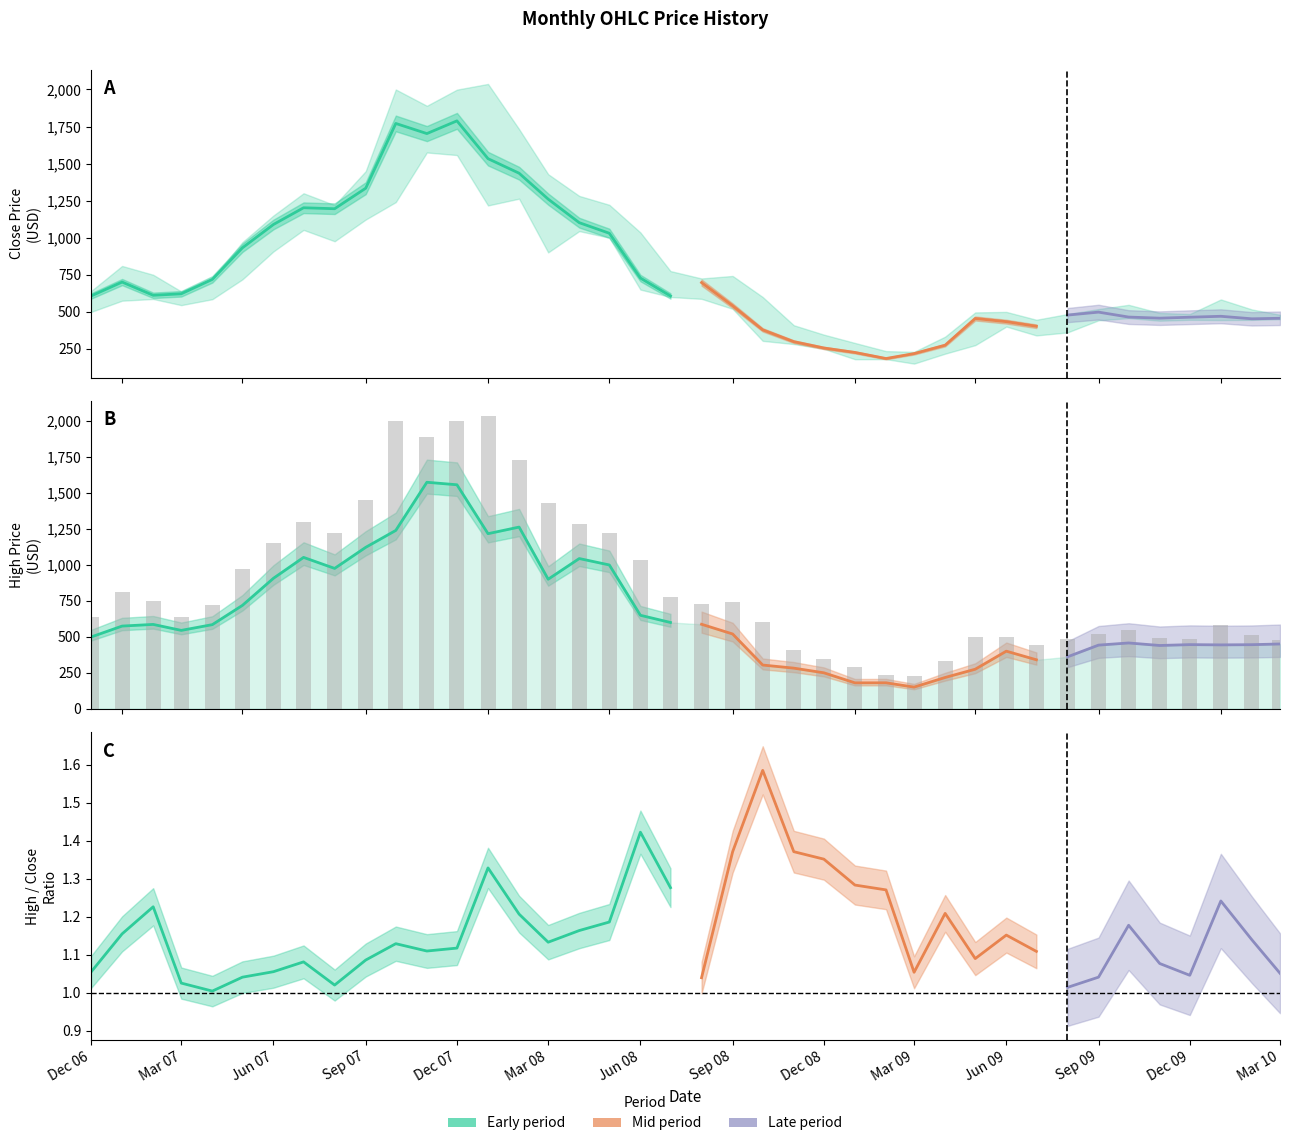

Between 2008-11 and 2009-02, which series saw the biggest shift?

High